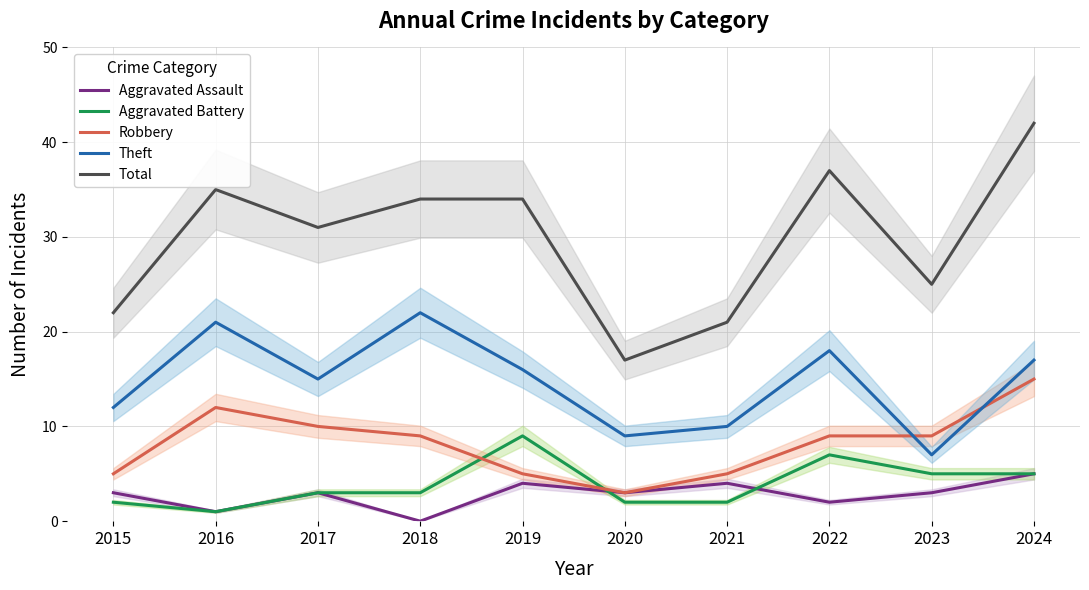

What is the difference between the second highest and minimum values in the Theft series?

14